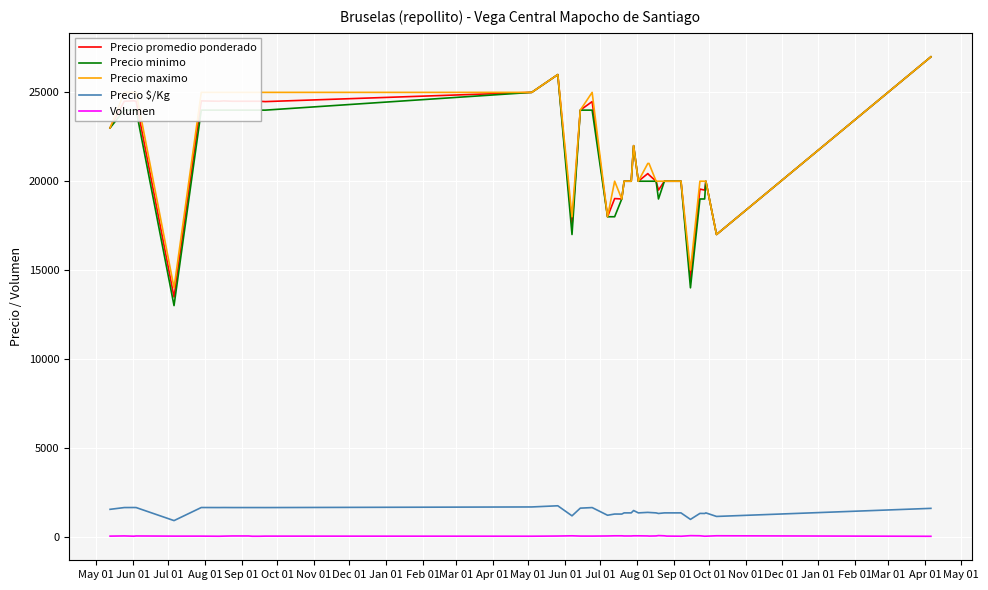

True or false: Precio $/Kg and Precio minimo cross at least once.

False